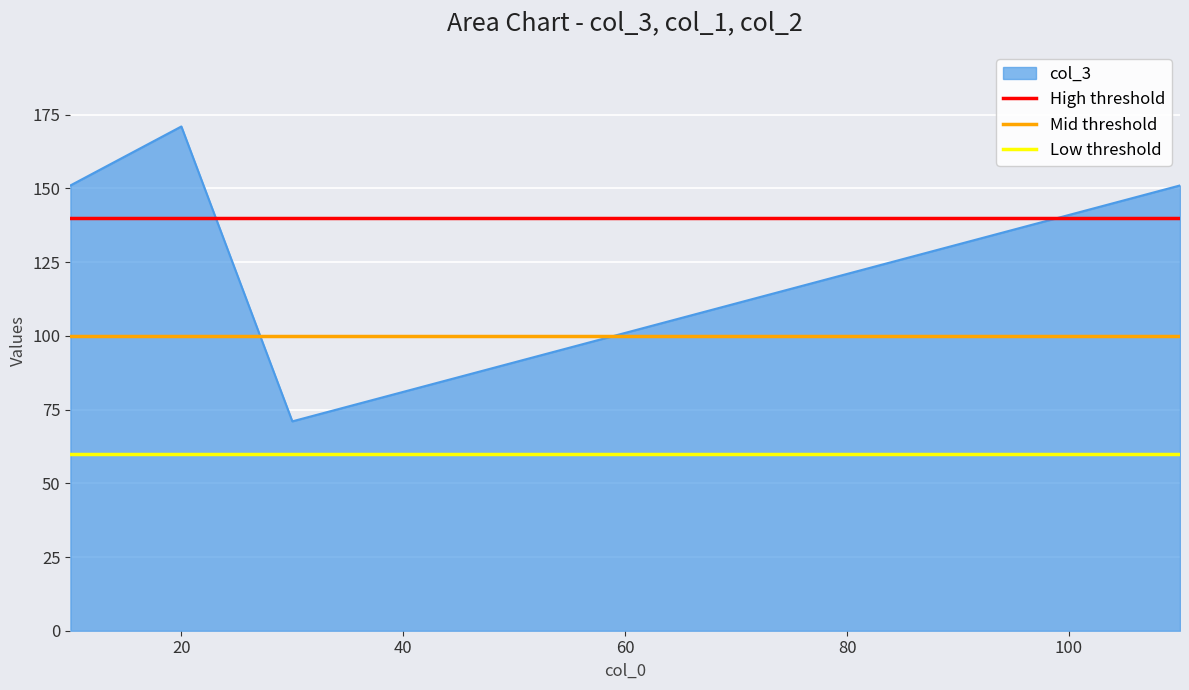

What is the lowest value of the col_3 series?

71